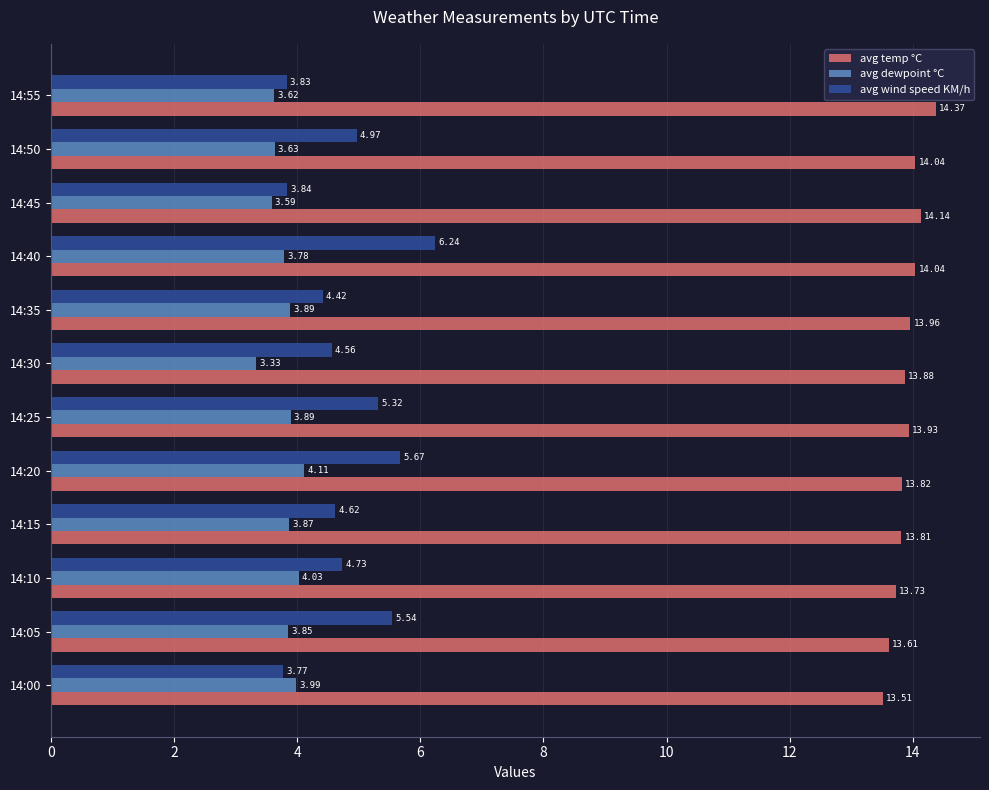

At 14:55, list the series in order from smallest to largest.

avg dewpoint °C, avg wind speed KM/h, avg temp °C